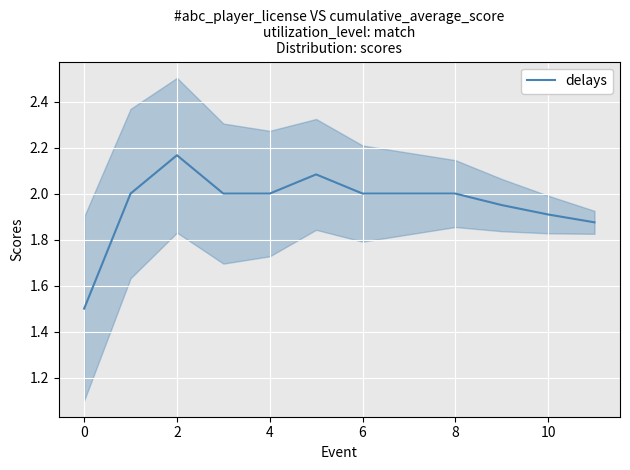

Is it true that delays equals 2.0 at 8?

True